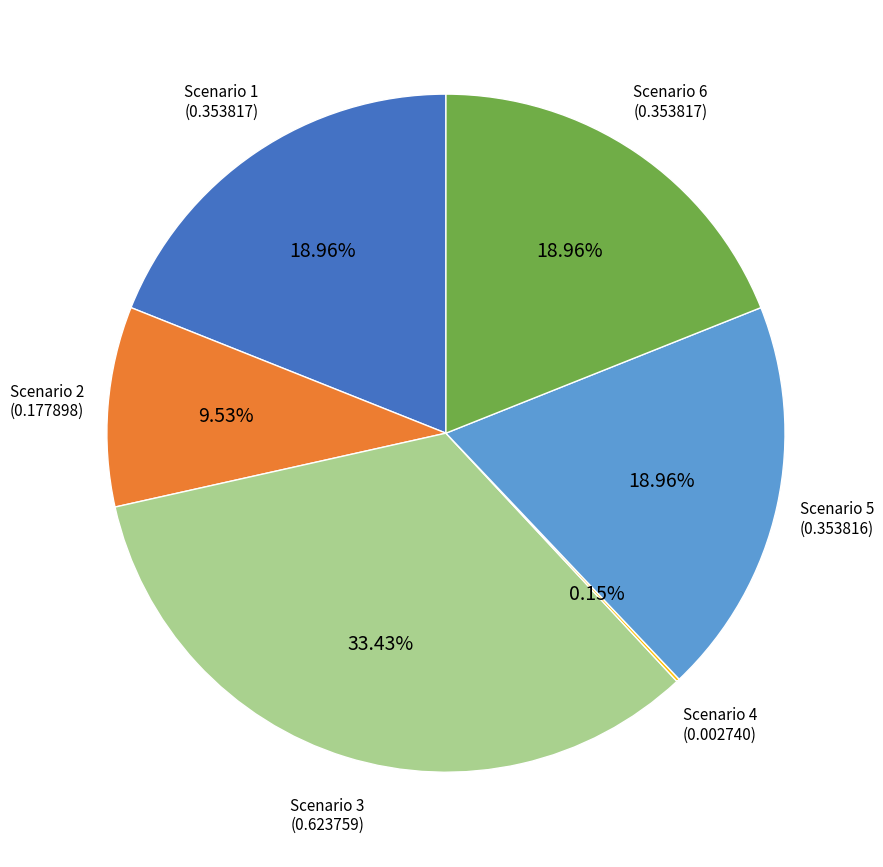

What percentage is the Scenario 6 slice, to the nearest percent?

19%